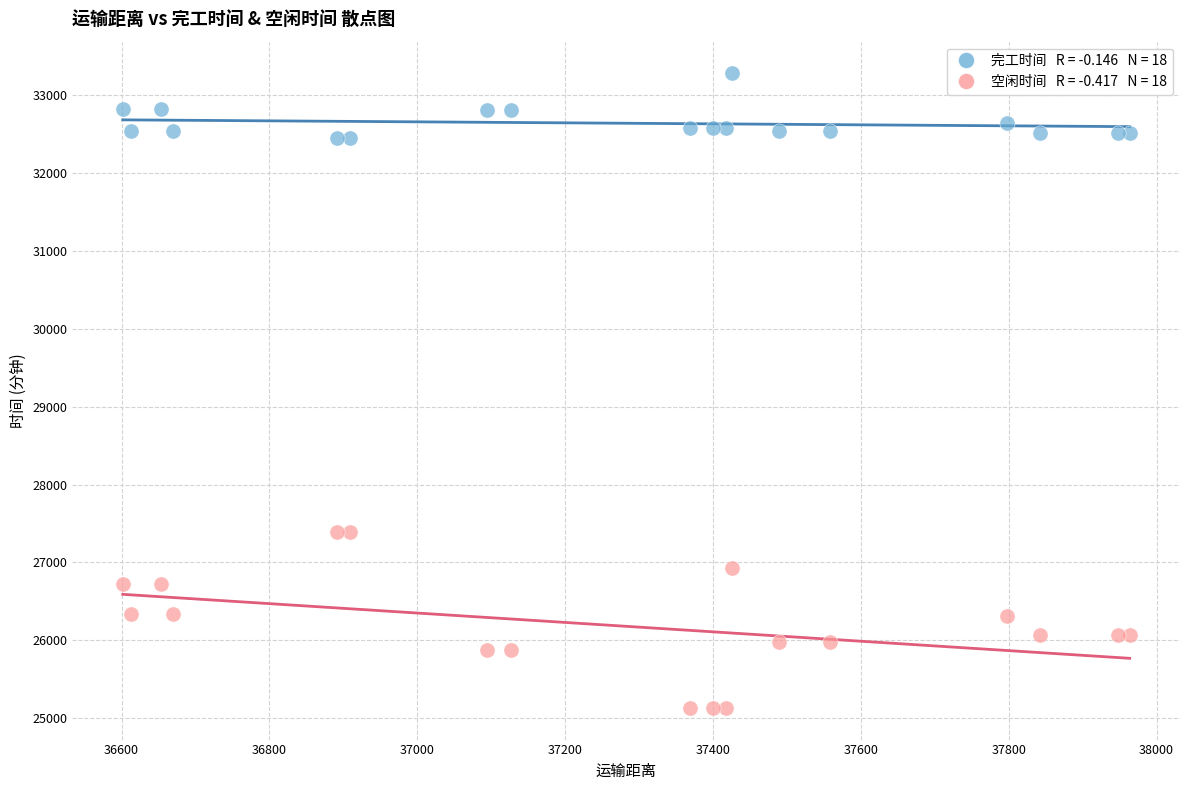

Across all data points, what is the range of Y values (max minus min)?

8142.8